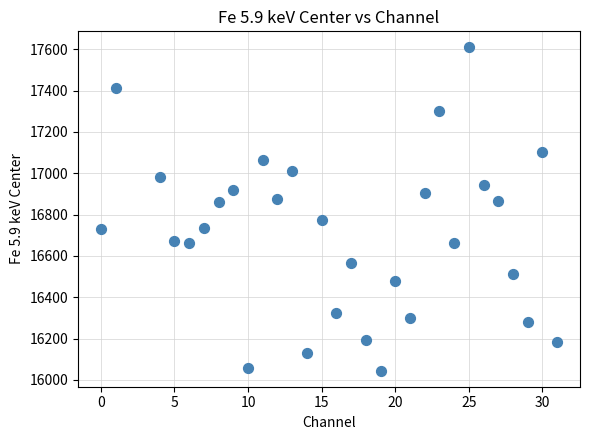

What is the range of X values (max minus min)?

31.0